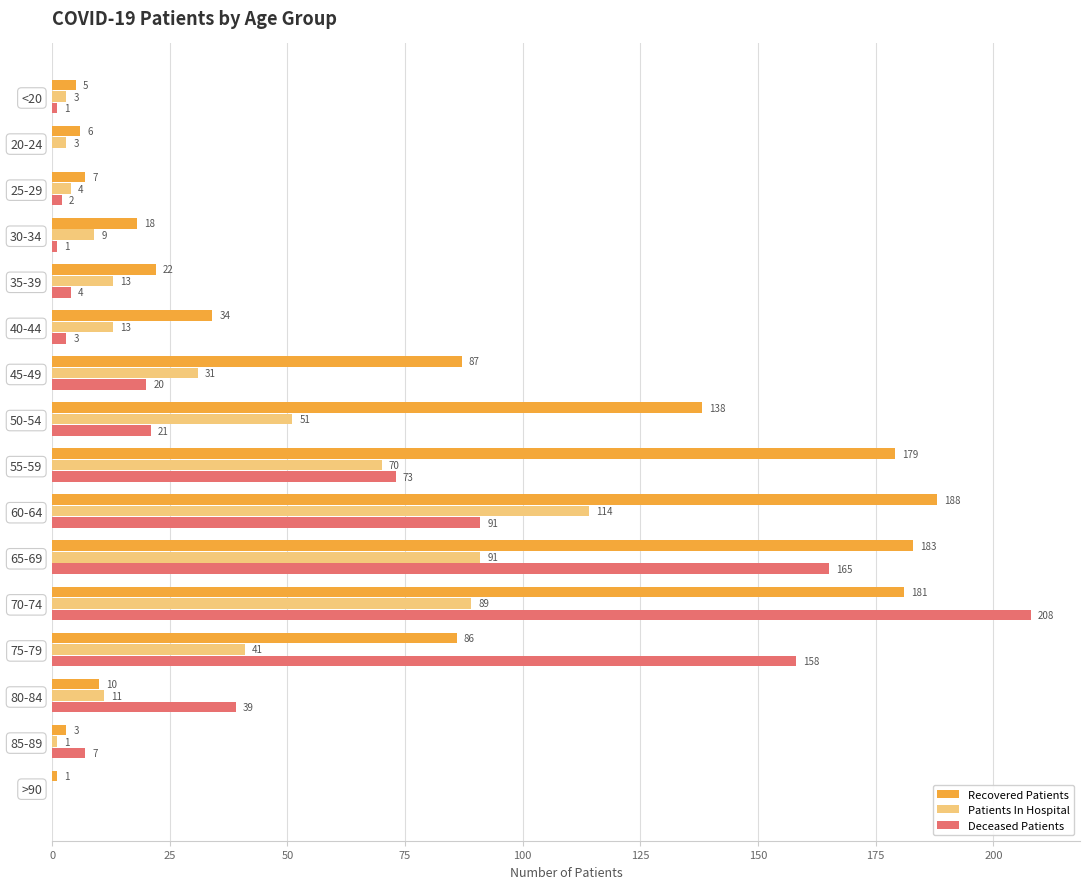

Which category has the highest value in the Recovered Patients series?

60-64